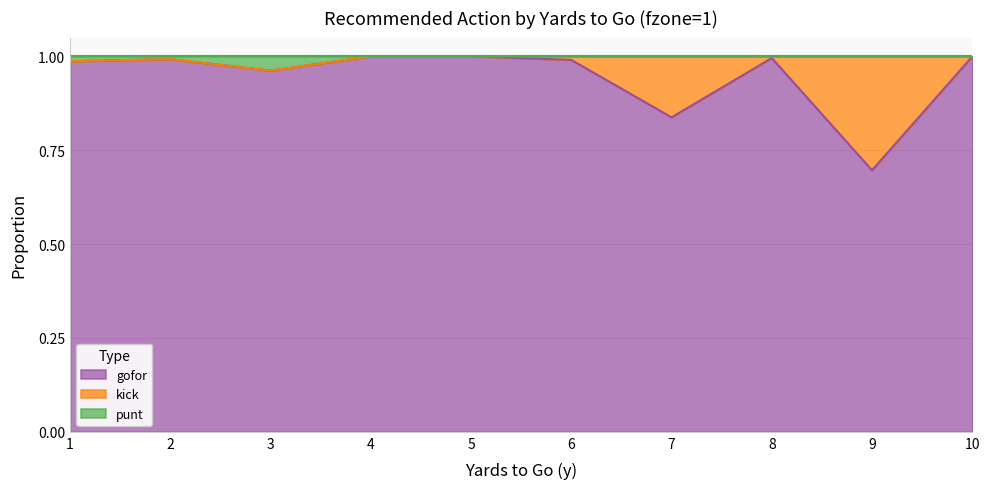

Is it true that gofor equals 1.0 at 2?

True